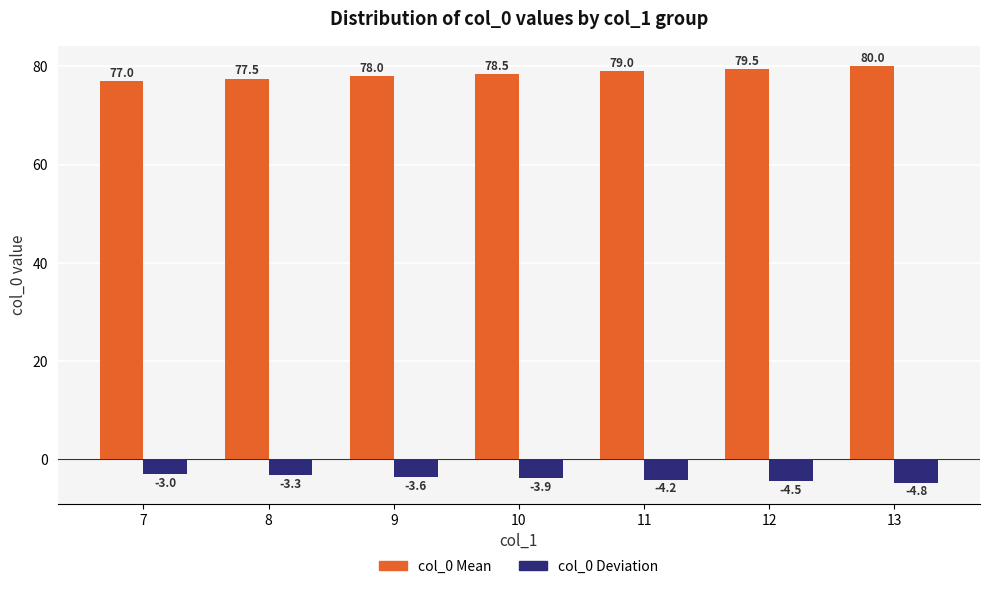

List the labels in order of col_0 Deviation value, largest first.

7, 8, 9, 10, 11, 12, 13